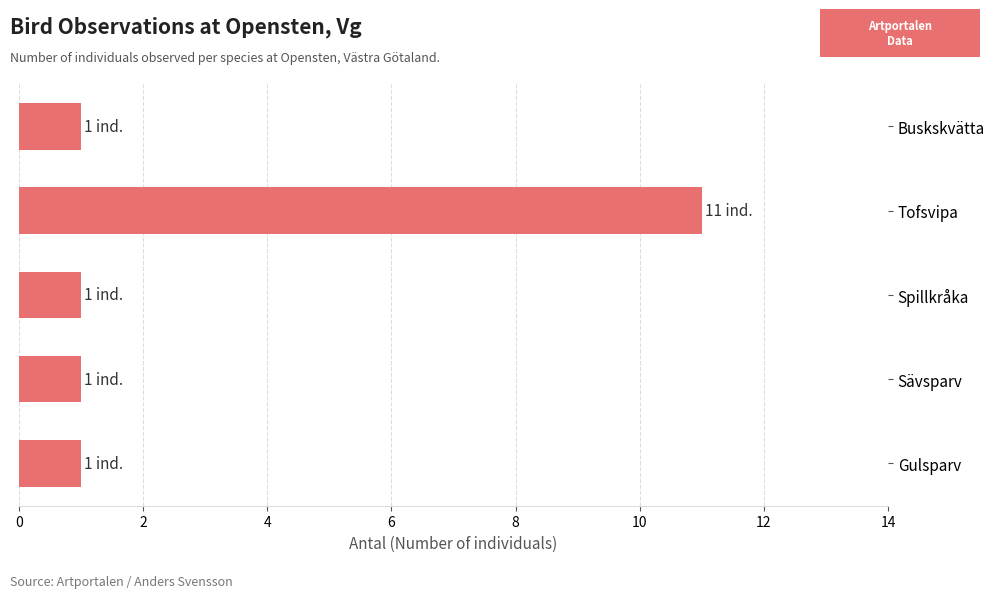

What is the difference between the maximum and minimum values?

10